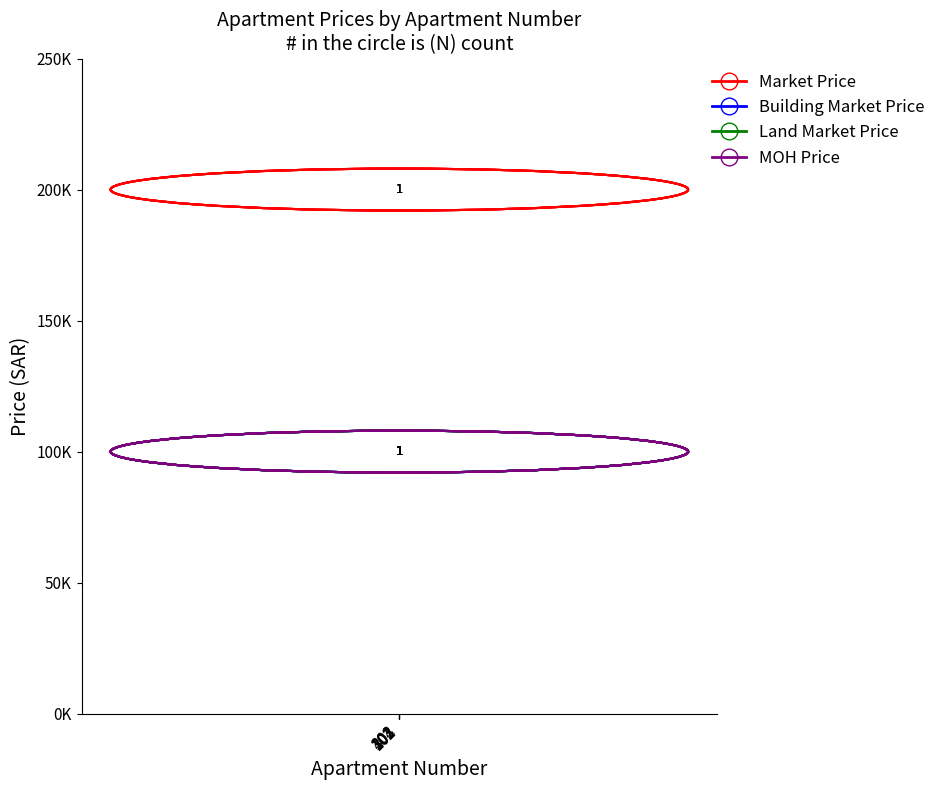

Is this an area chart (filled region under the line)?

No